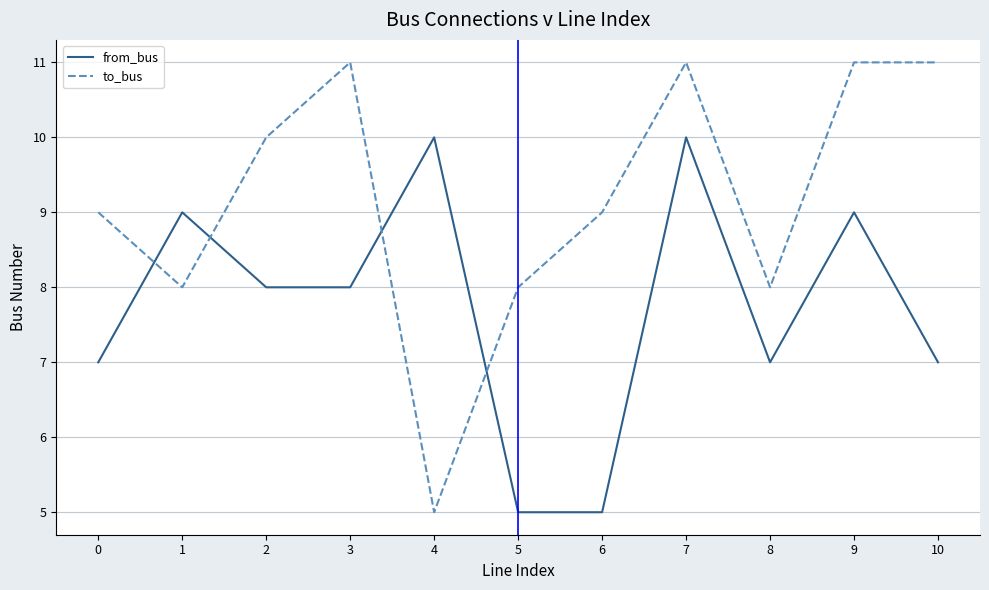

What is the maximum value for to_bus?

11